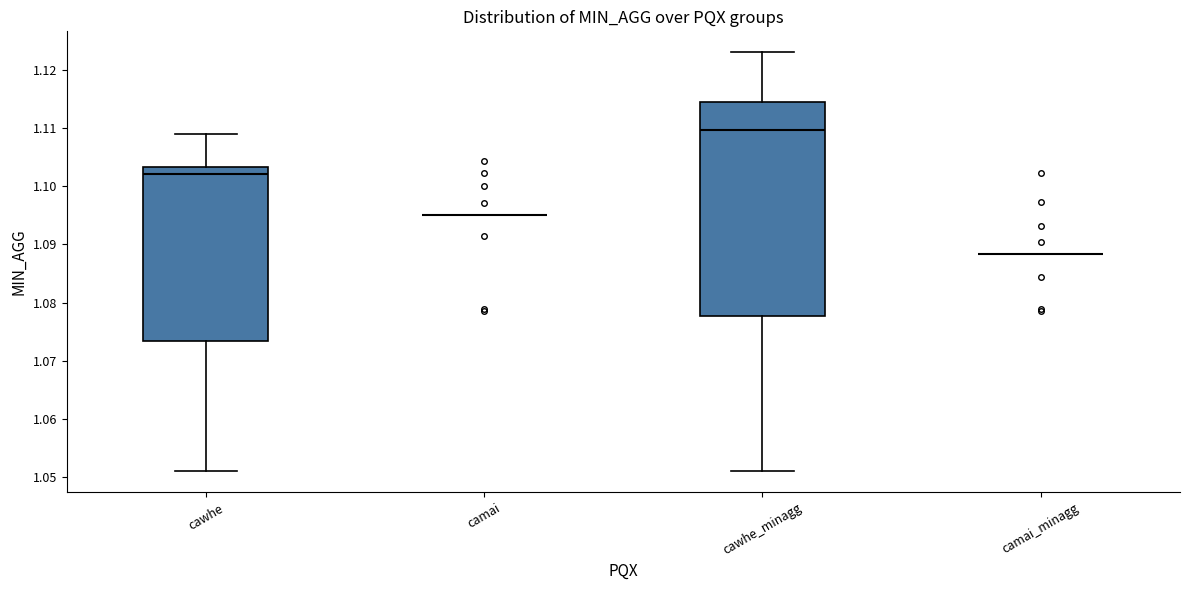

Which box is the tallest, from its lower edge to its upper edge?

cawhe_minagg